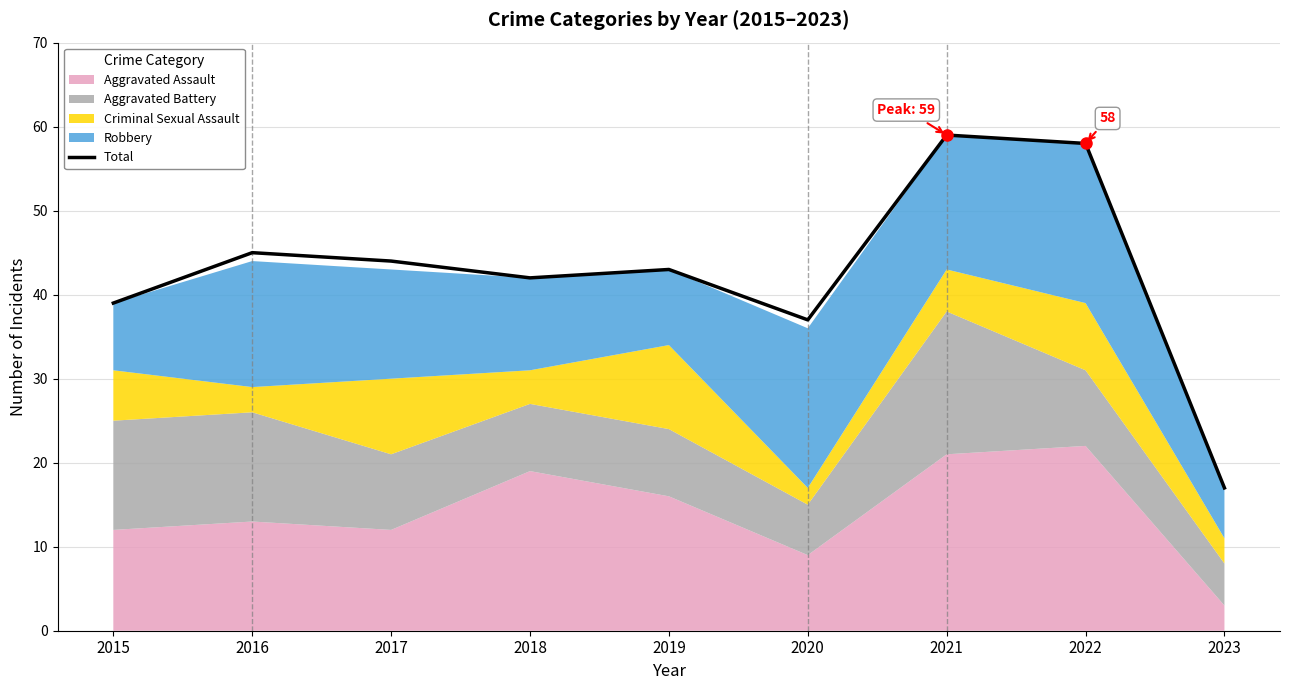

Which has a higher value, 2020 or 2019?

2019